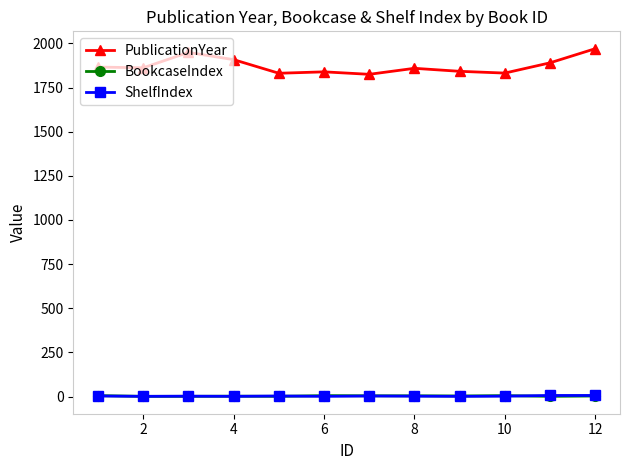

Which series has the largest total across all categories?

PublicationYear